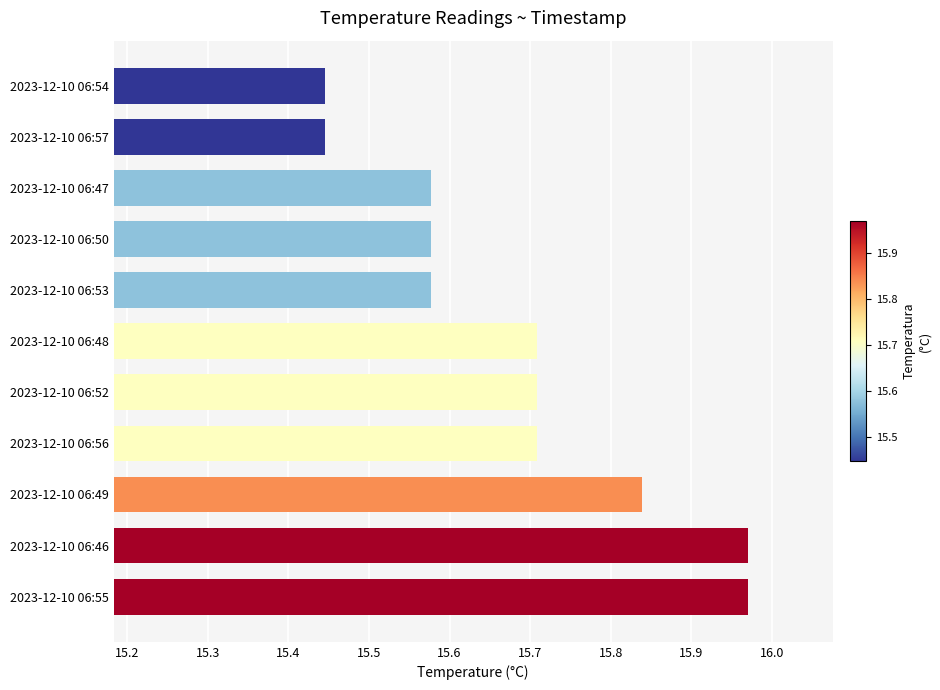

What is the ratio of the value at 2023-12-10 06:53 to the value at 2023-12-10 06:56?

1.0